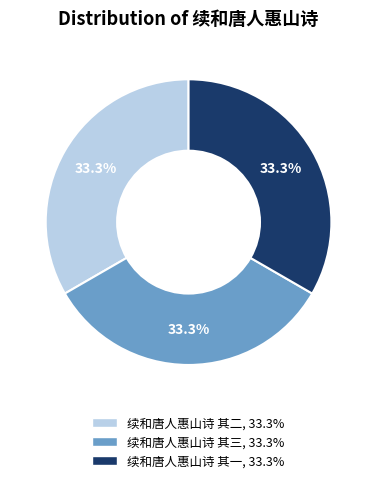

To the nearest percent, what is the average slice percentage?

33%